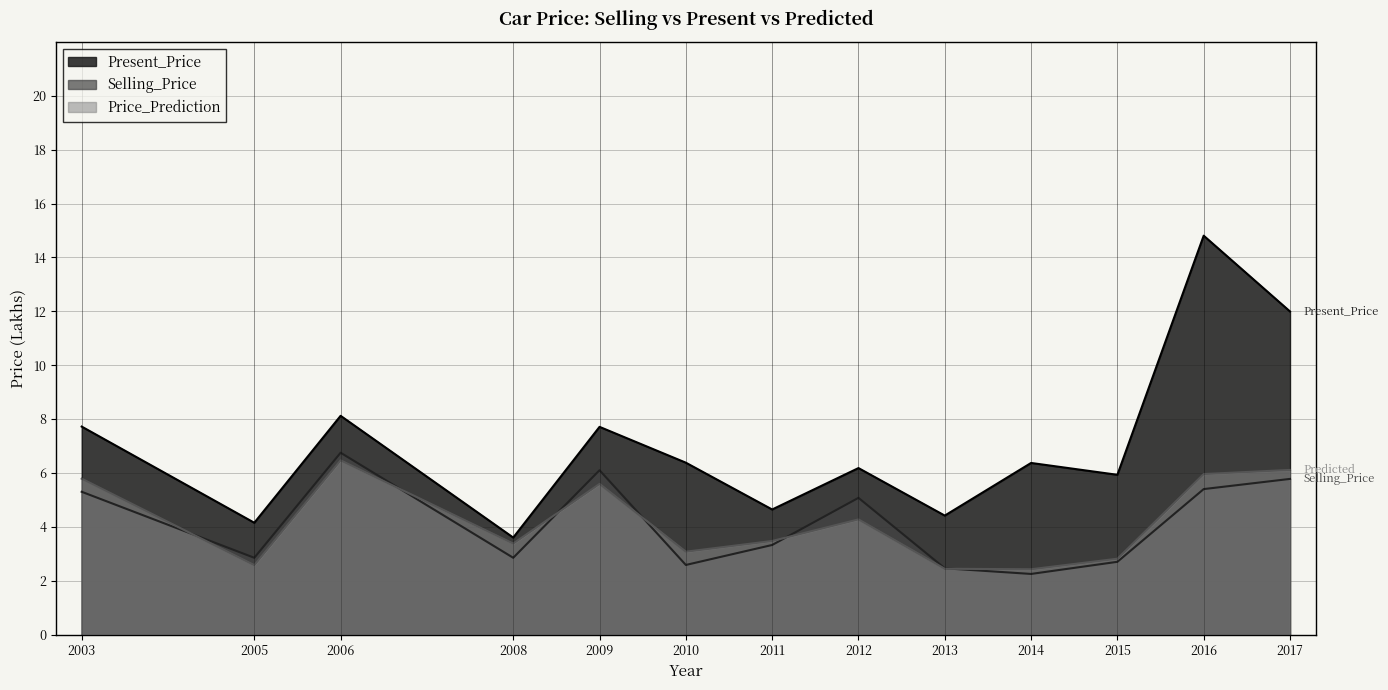

How many values in the Selling_Price series are below 3?

6